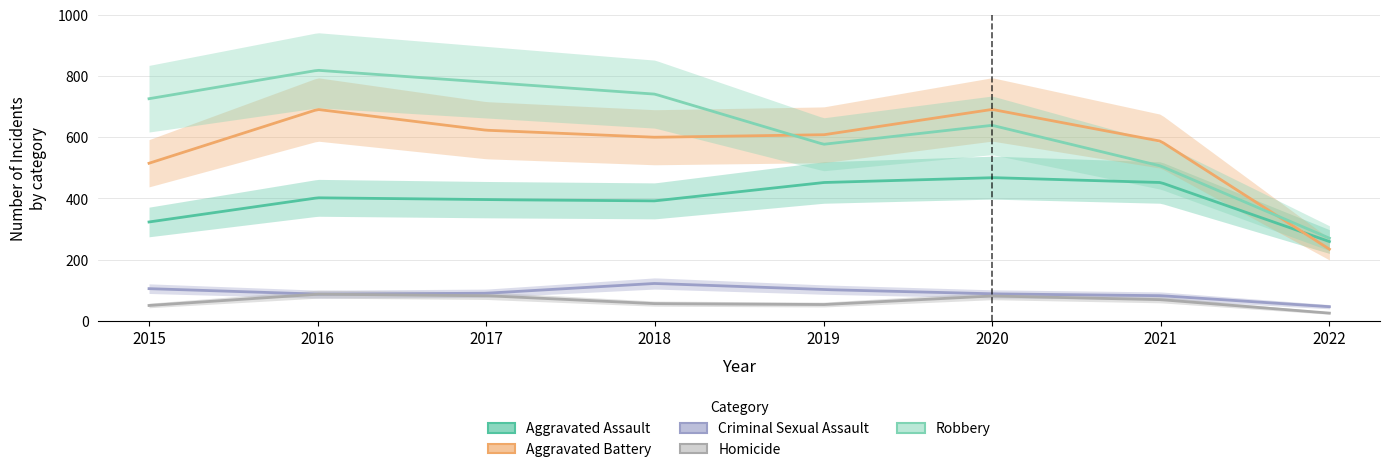

How many values in the Aggravated Battery series are below 608?

4